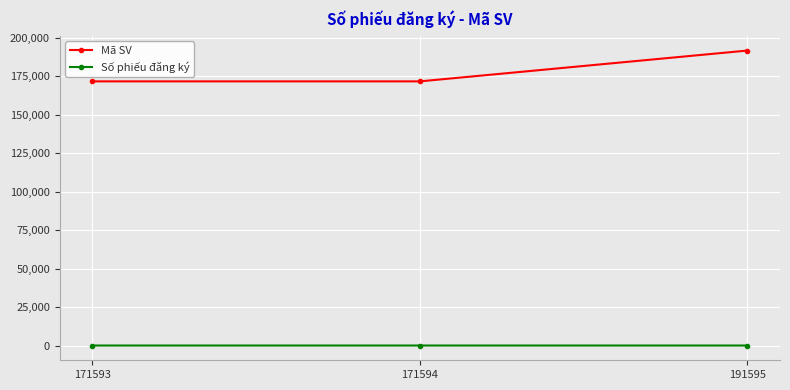

True or false: Mã SV has a value of 73509 at 191595.

False